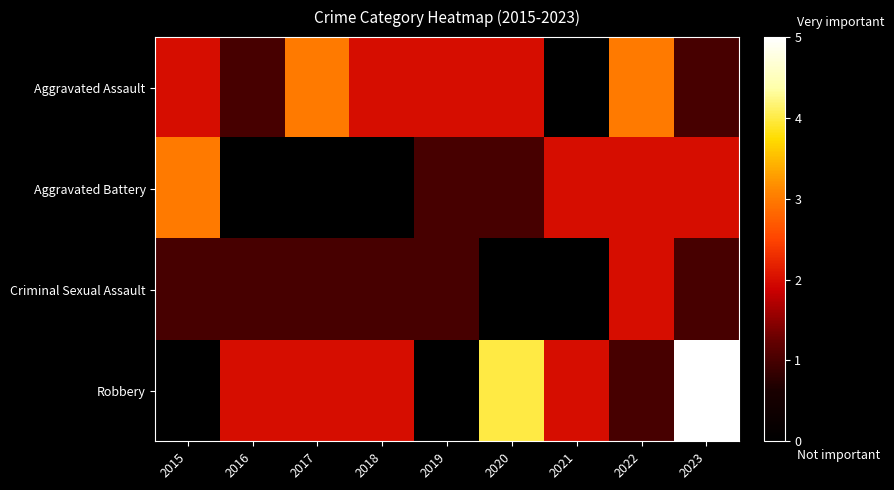

What is the difference between the highest and lowest values at 2017?

3